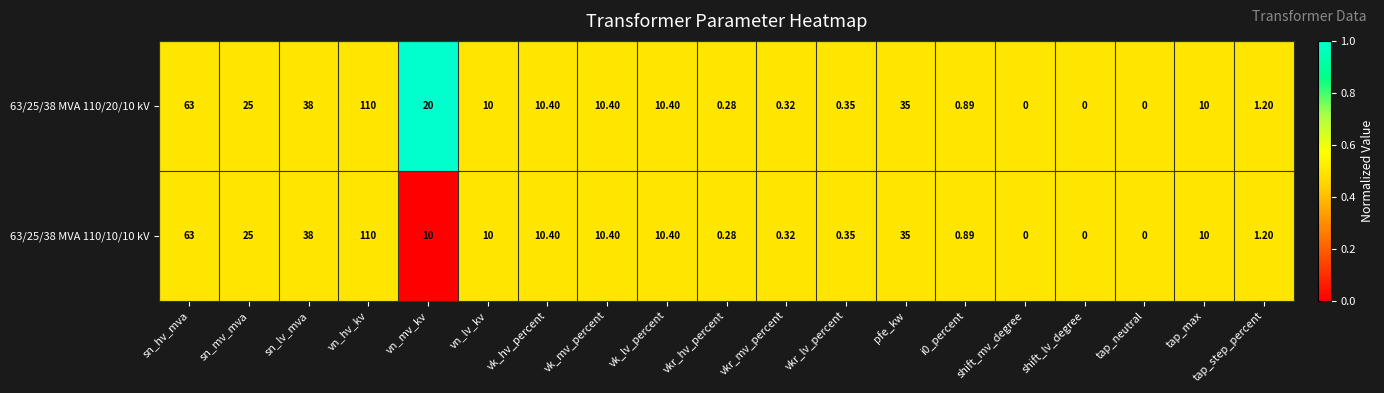

Where does the 63/25/38 MVA 110/10/10 kV series first go above 10?

sn_hv_mva